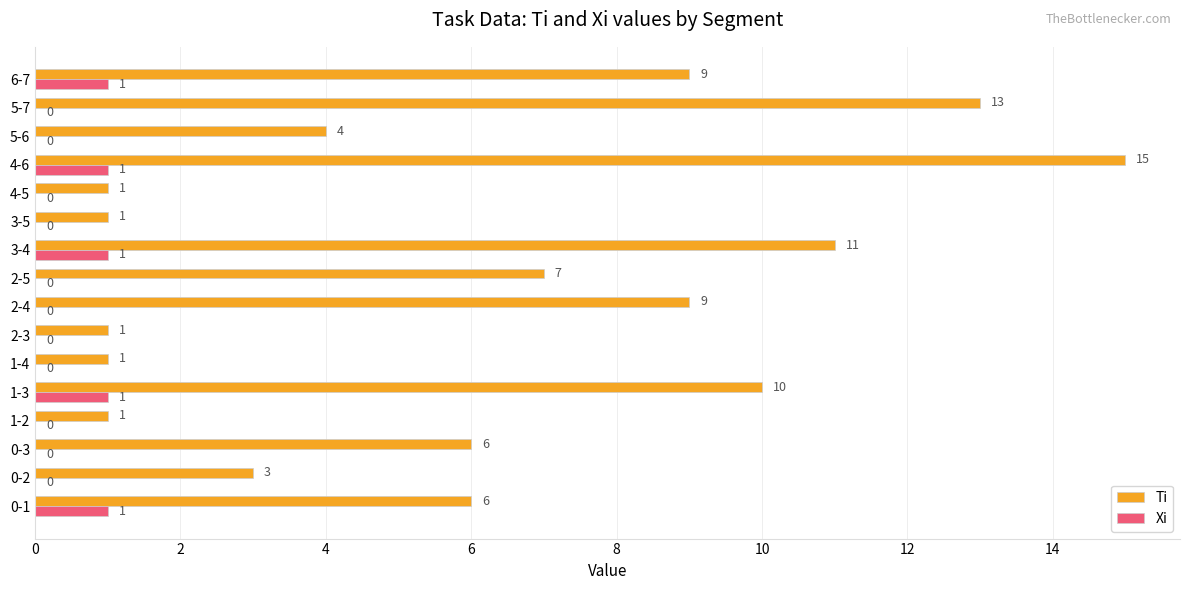

Which label corresponds to the largest value in the chart?

4-6